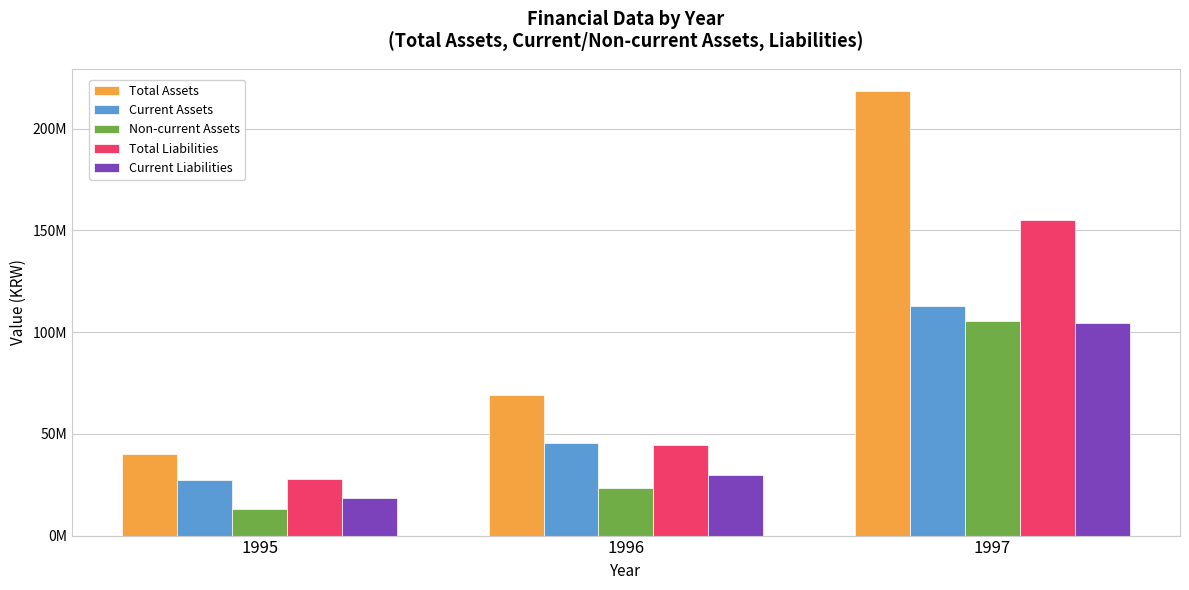

Are the bars horizontal?

No